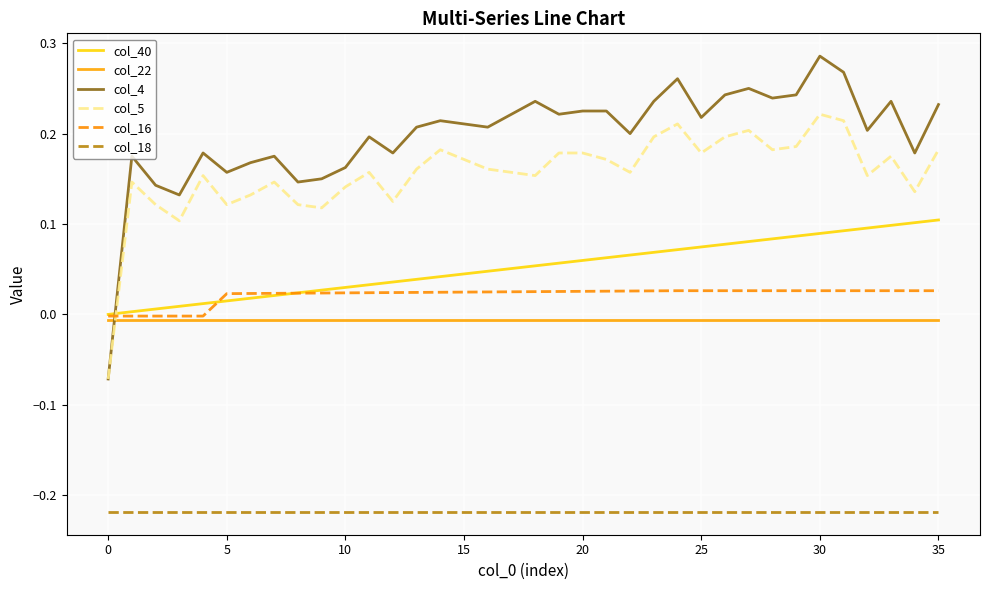

Rank the series by their maximum value, from lowest to highest.

col_18, col_22, col_16, col_40, col_5, col_4